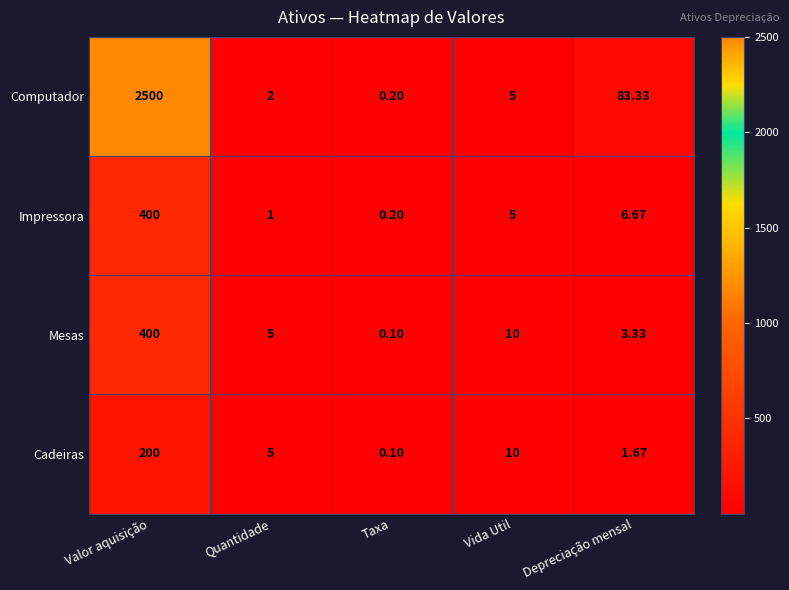

At which label is Cadeiras closest to 100?

Vida Util